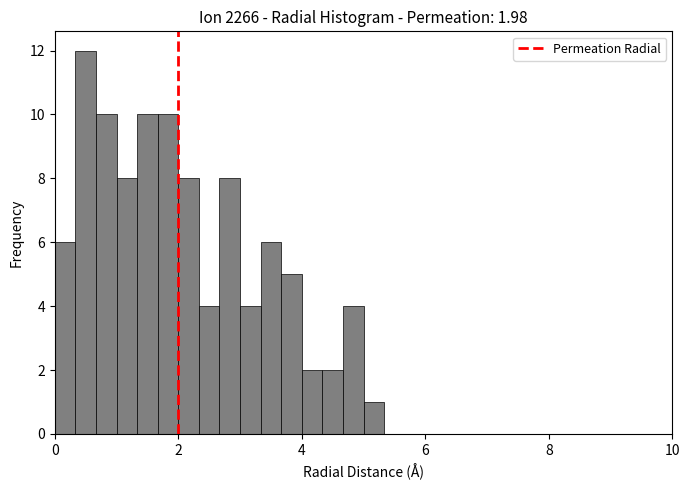

Around what value on the x-axis is the tallest bar? Give the approximate position of its centre, as read against the axis.

0.6